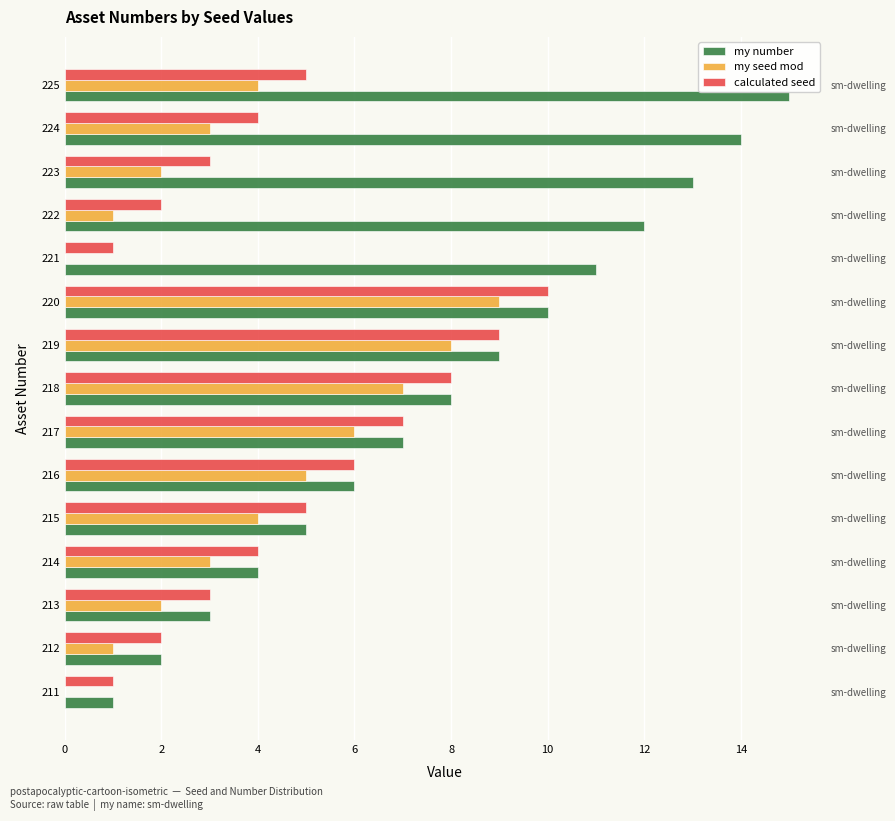

At 225, list the series in order from largest to smallest.

my number, calculated seed, my seed mod